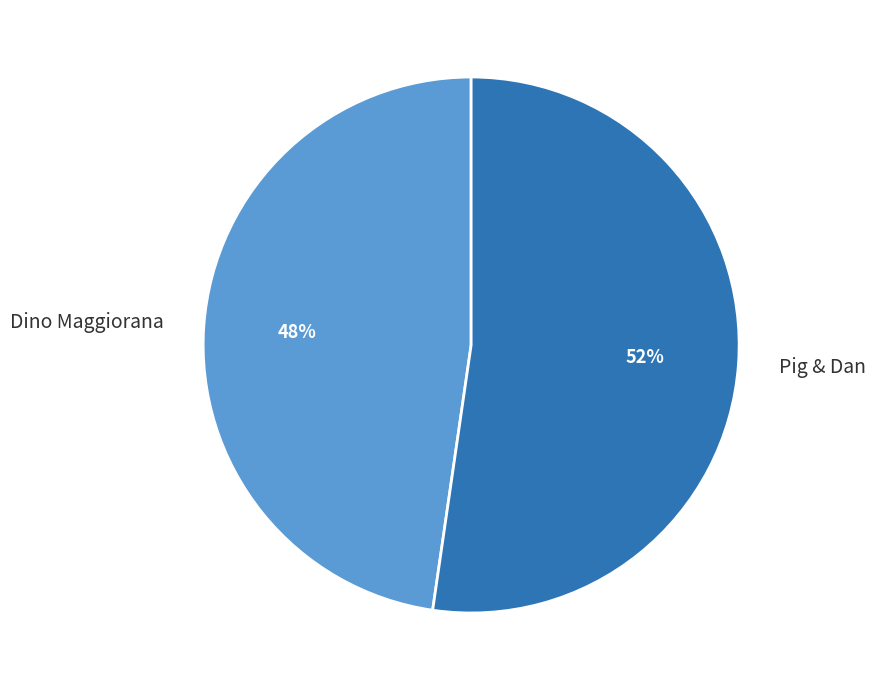

Between Pig & Dan and Dino Maggiorana, which is larger?

Pig & Dan